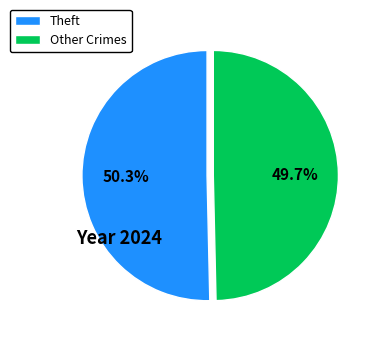

Which slice represents more than half of the pie?

Theft